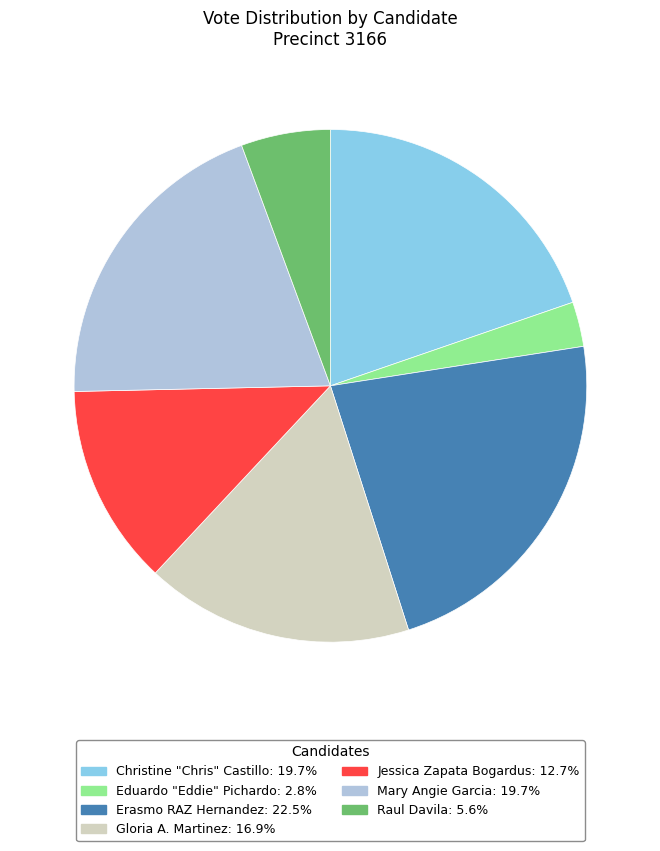

Is there a majority slice in this chart?

No